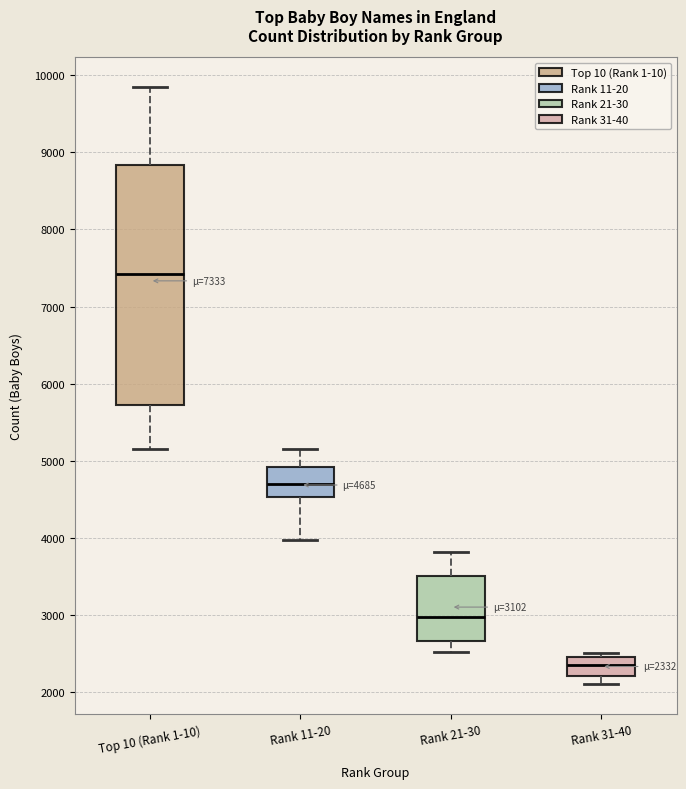

Which box is the tallest, from its lower edge to its upper edge?

Top 10 (Rank 1-10)